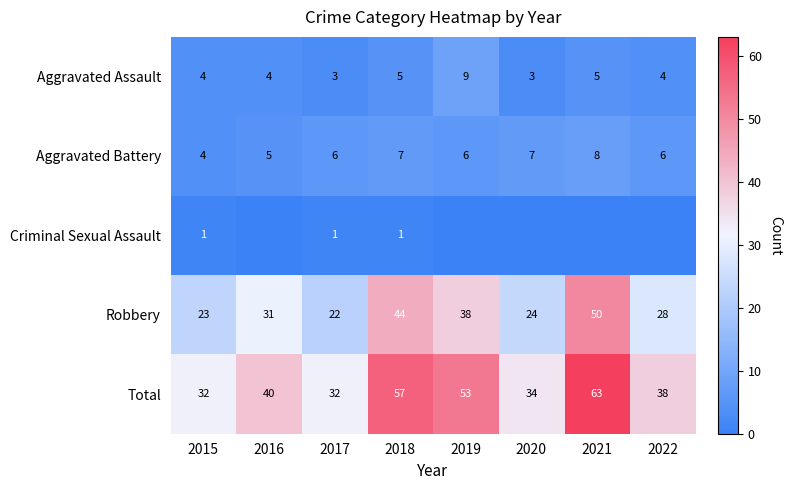

The value of Aggravated Battery at 2016 is 3. True or false?

False